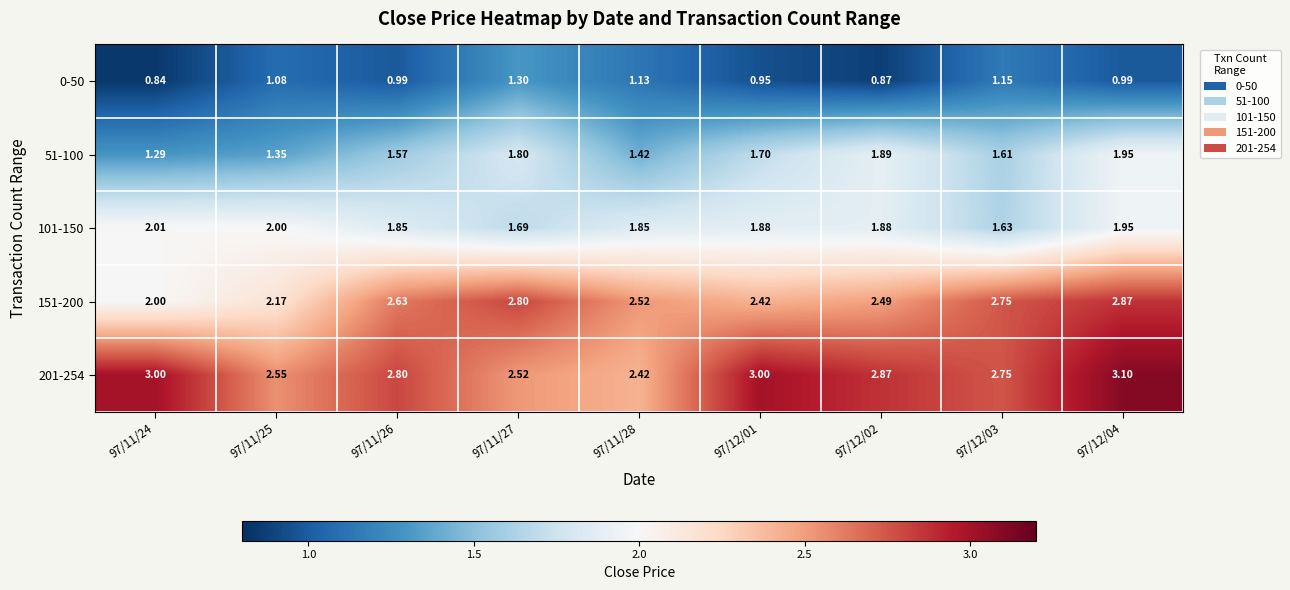

What is the maximum value shown in the chart?

3.1